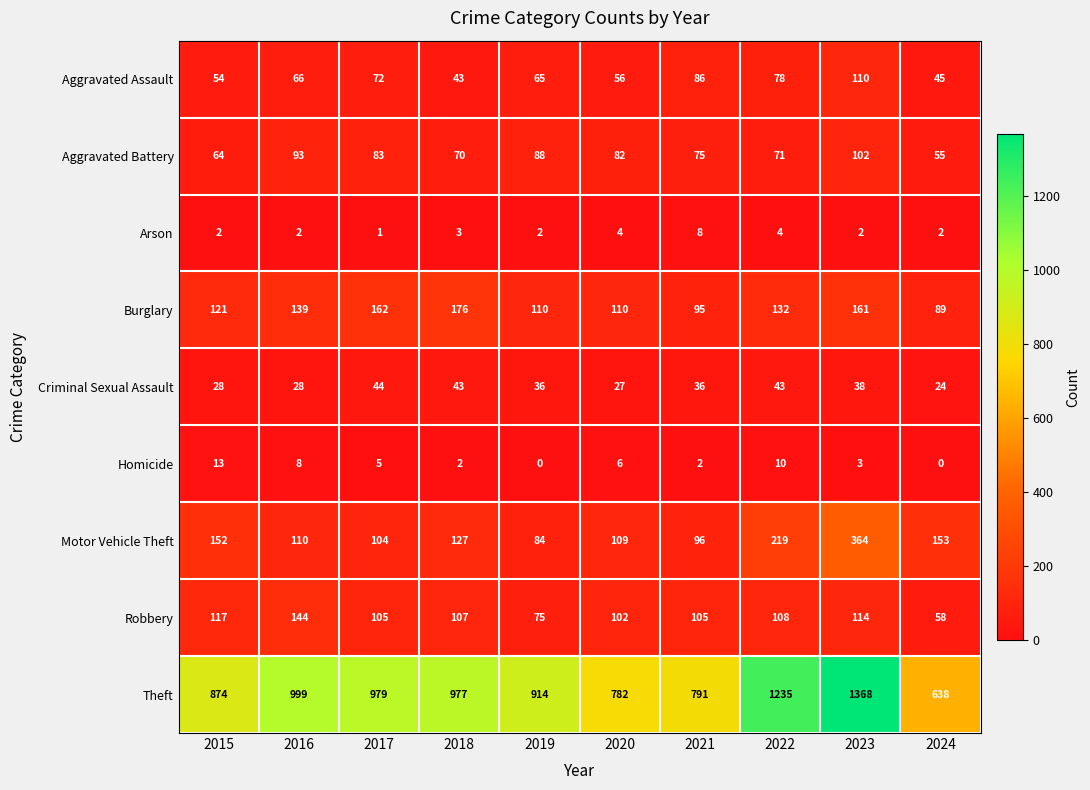

What is the approximate value of Arson at 2018?

3